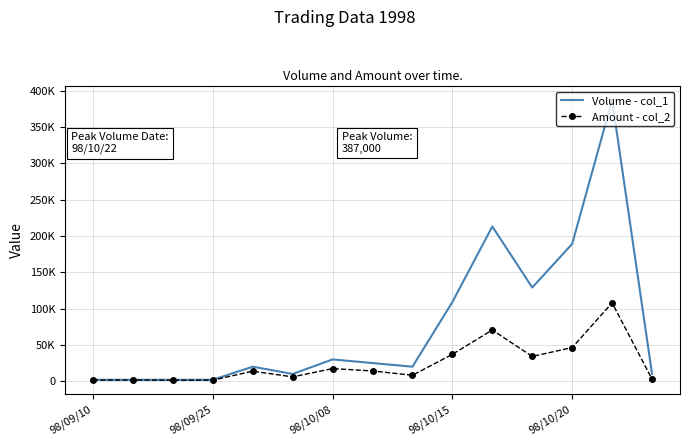

At which label is Amount - col_2 closest to 54625?

98/10/20